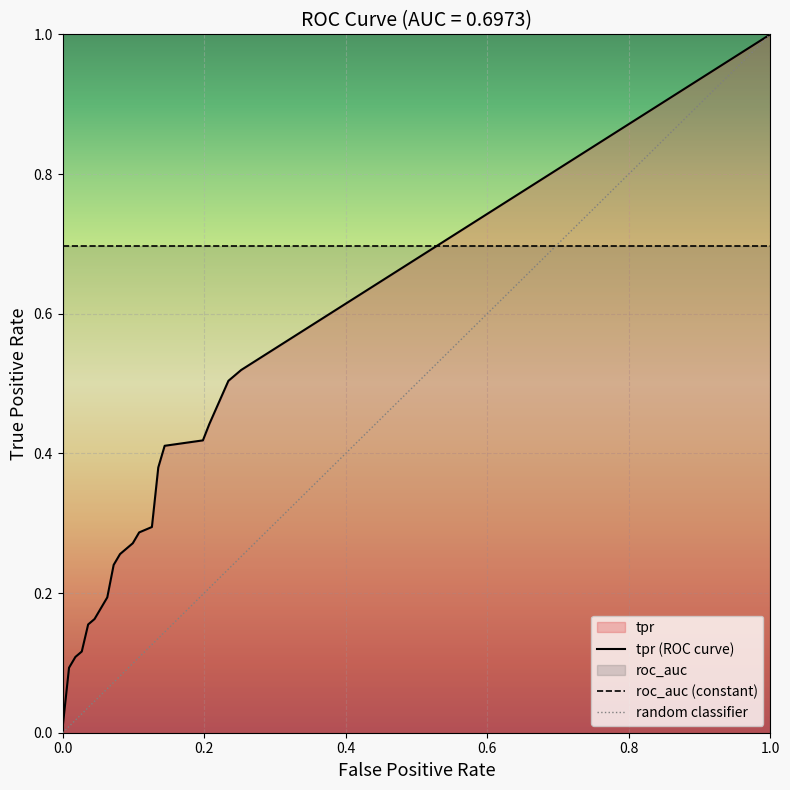

How many data points in fpr are above 0?

38